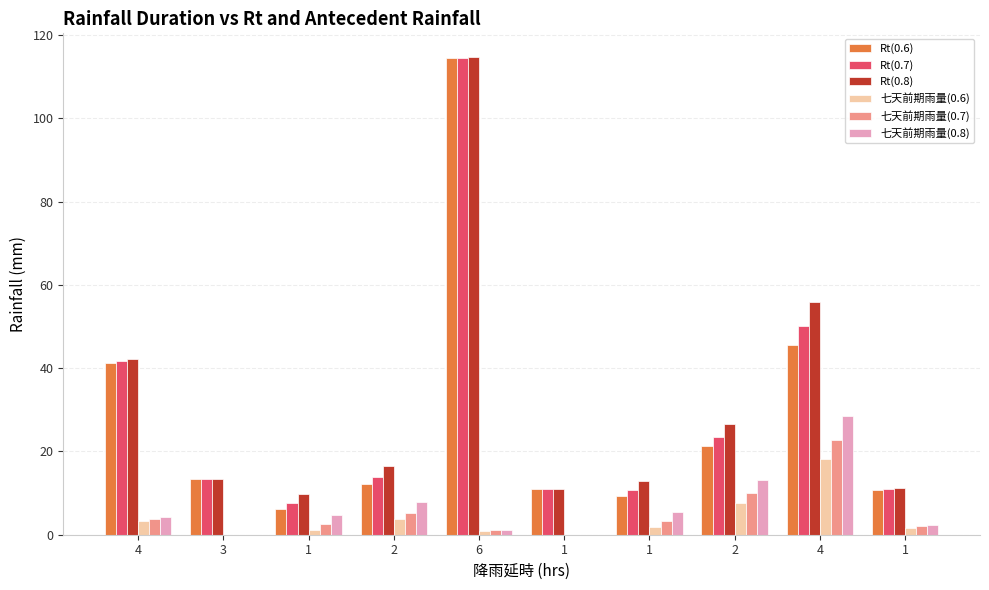

How many data points does each series have?

10